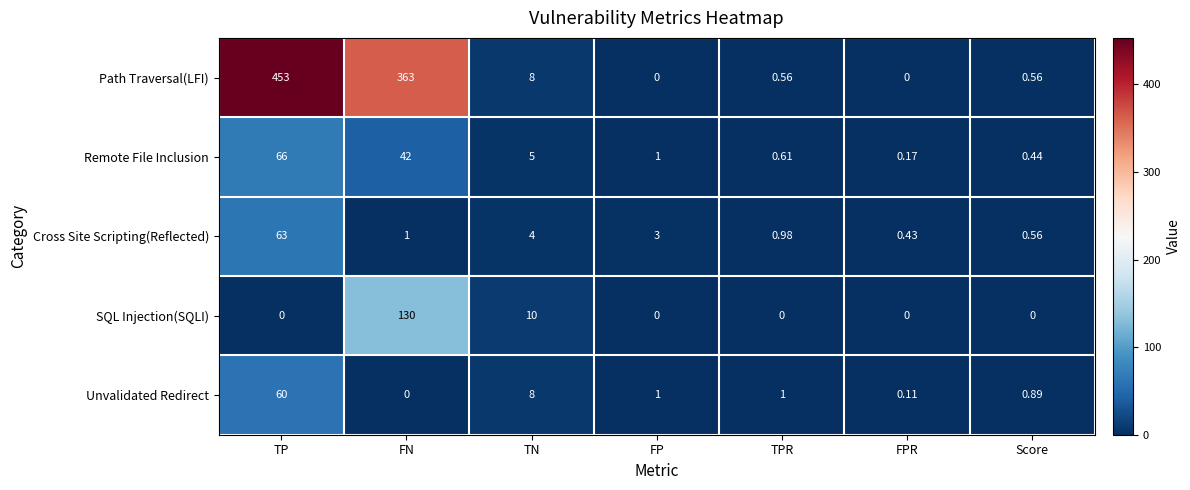

Which series has the widest spread of values?

Path Traversal(LFI)